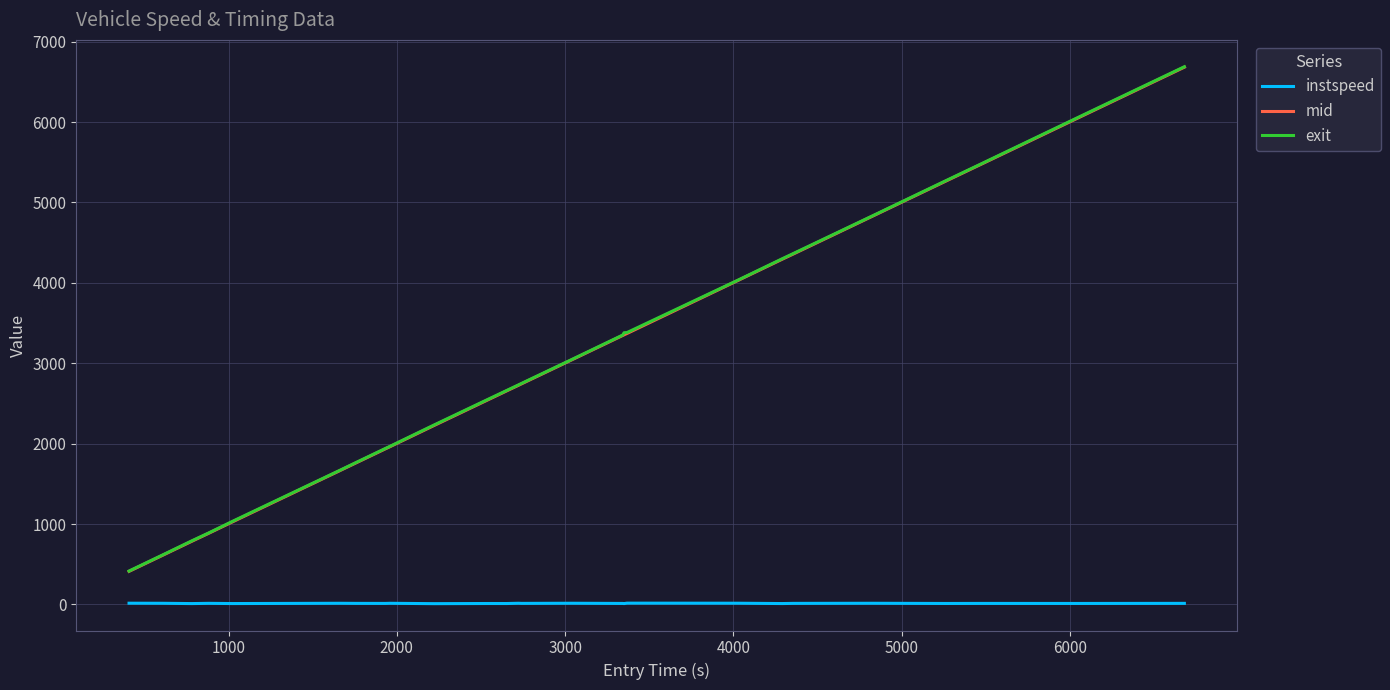

Does the chart have visible grid lines?

Yes